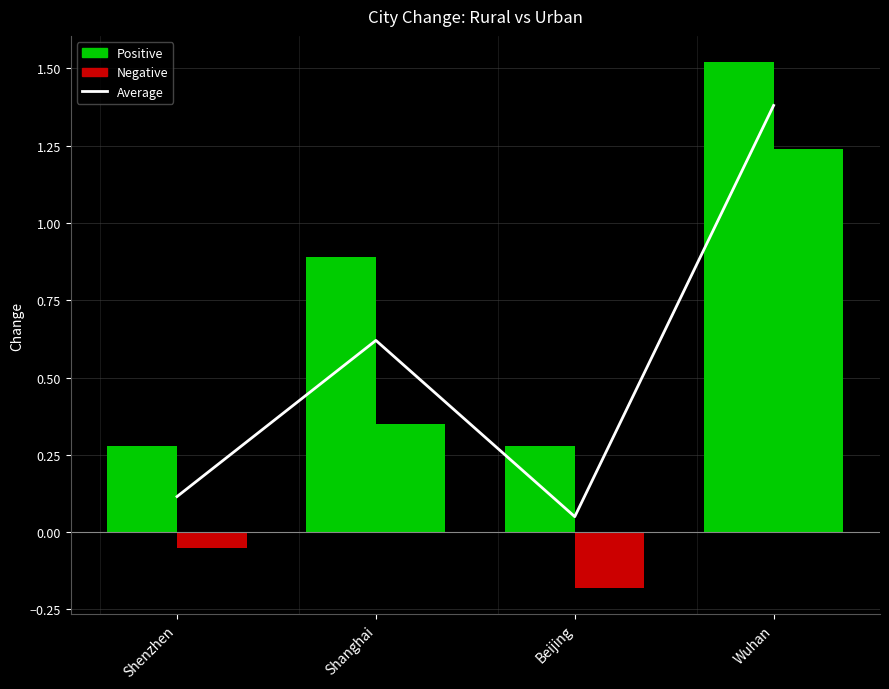

True or false: the data shows 0.7 at Wuhan.

False